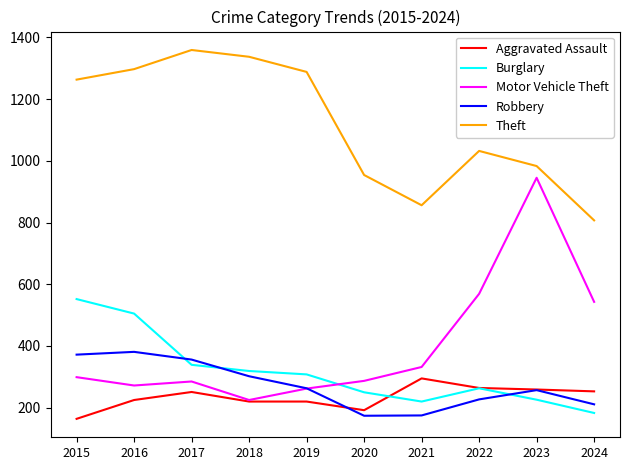

Rank the series by their maximum value, from highest to lowest.

Theft, Motor Vehicle Theft, Burglary, Robbery, Aggravated Assault